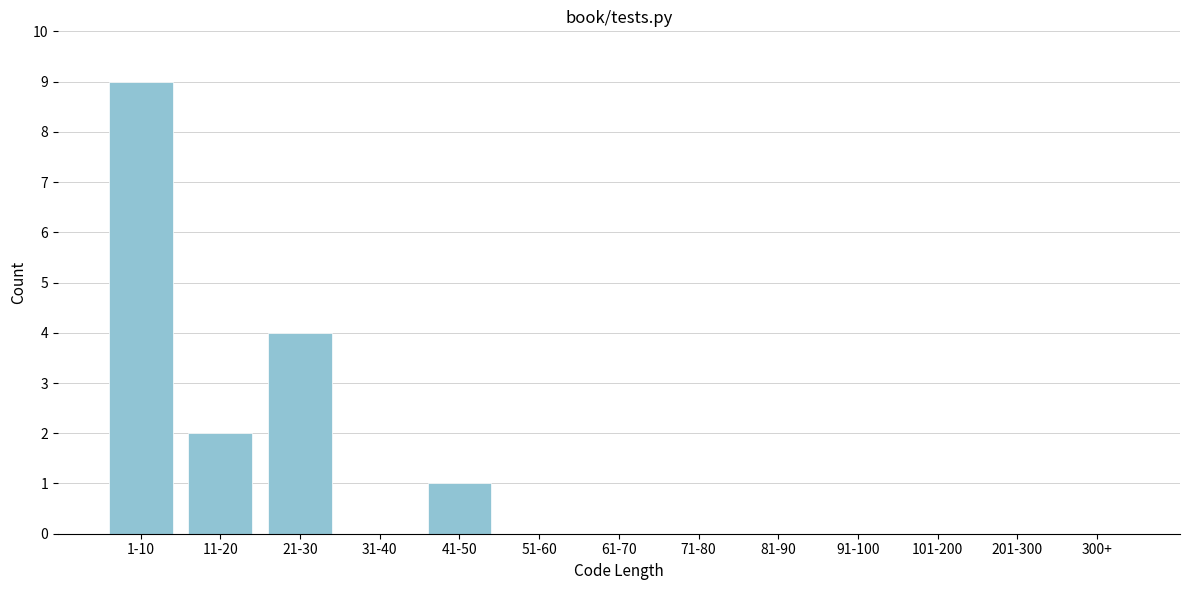

Reading left to right, list all the values displayed in this chart.

1-10=9	11-20=2	21-30=4	31-40=0	41-50=1	51-60=0	61-70=0	71-80=0	81-90=0	91-100=0	101-200=0	201-300=0	300+=0